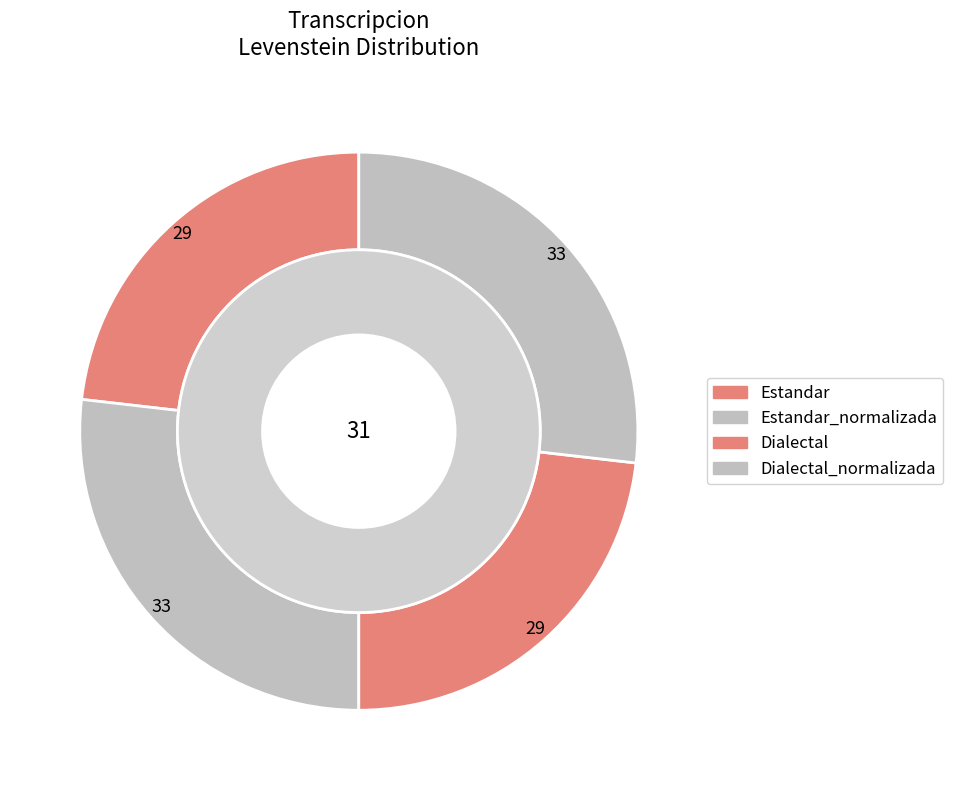

What is the largest slice in the pie chart?

Estandar_normalizada